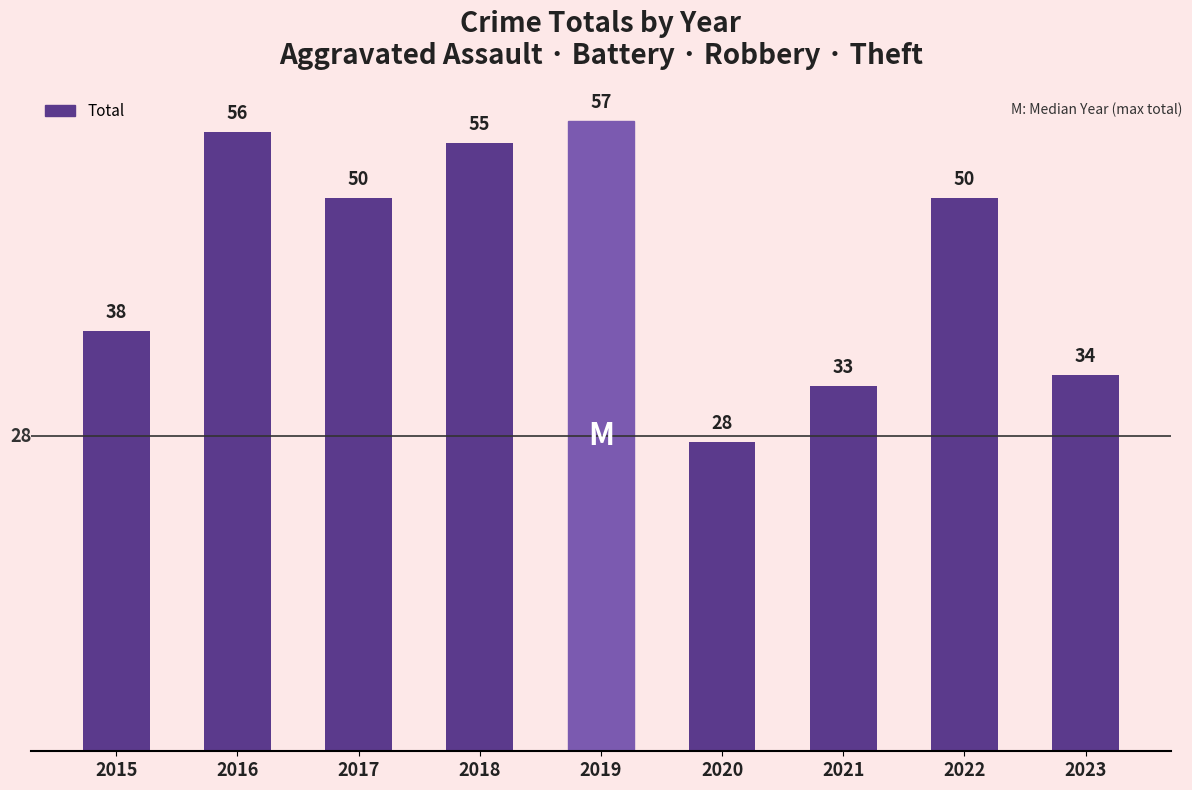

Does the chart contain stacked bars?

No